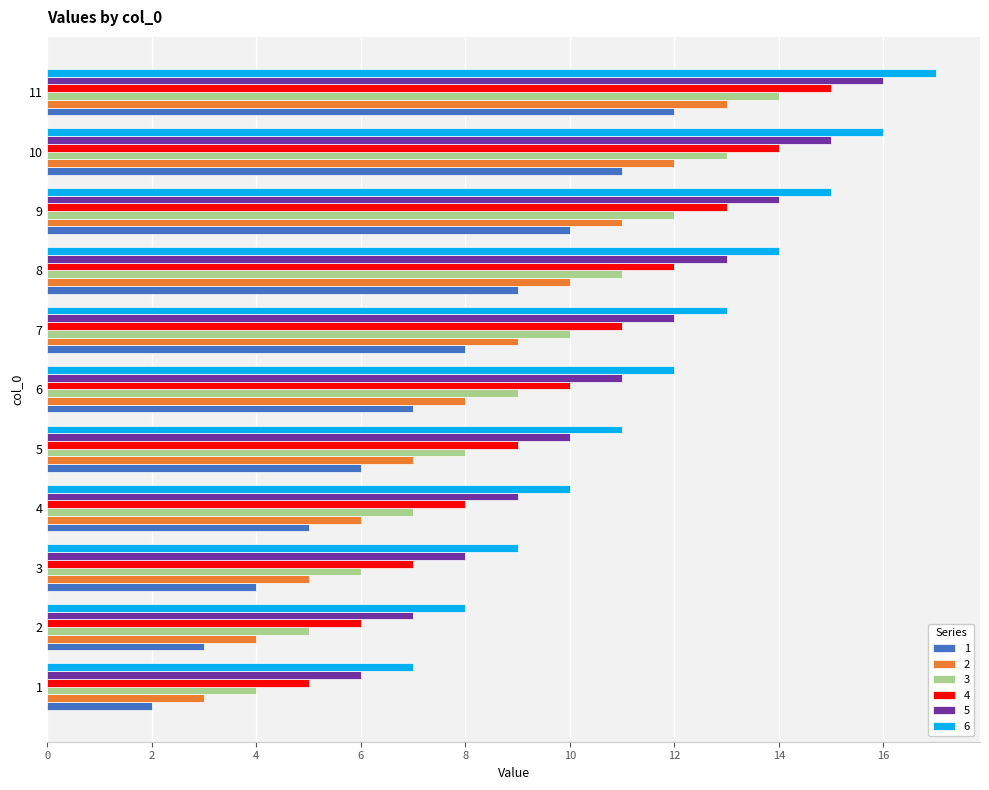

Which series has the largest total across all categories?

6